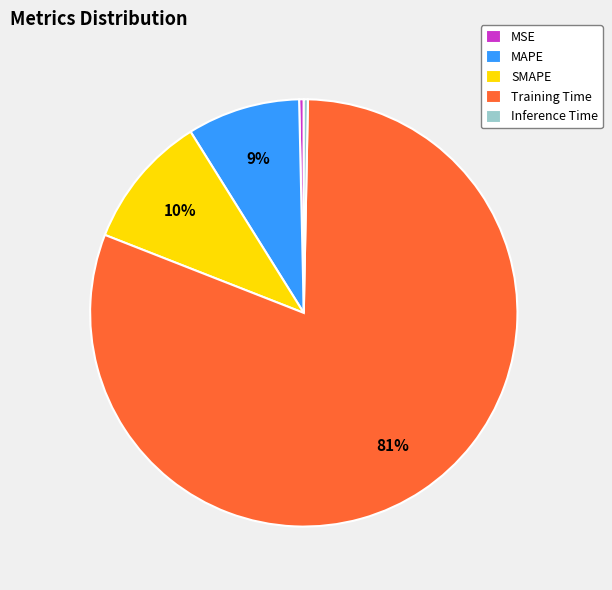

To the nearest percent, what portion does Training Time represent?

81%